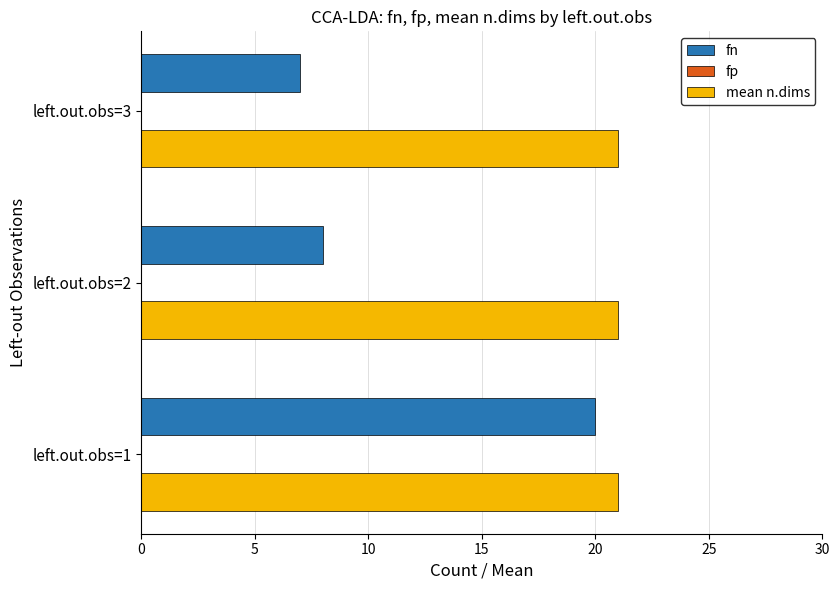

Is it true that mean n.dims equals 21 at left.out.obs=2?

True